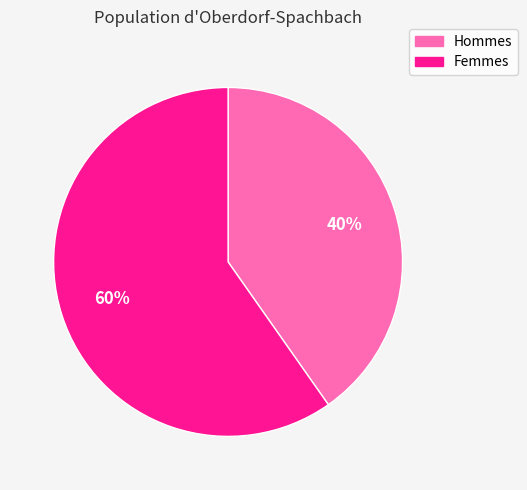

Which category accounts for the majority?

Femmes